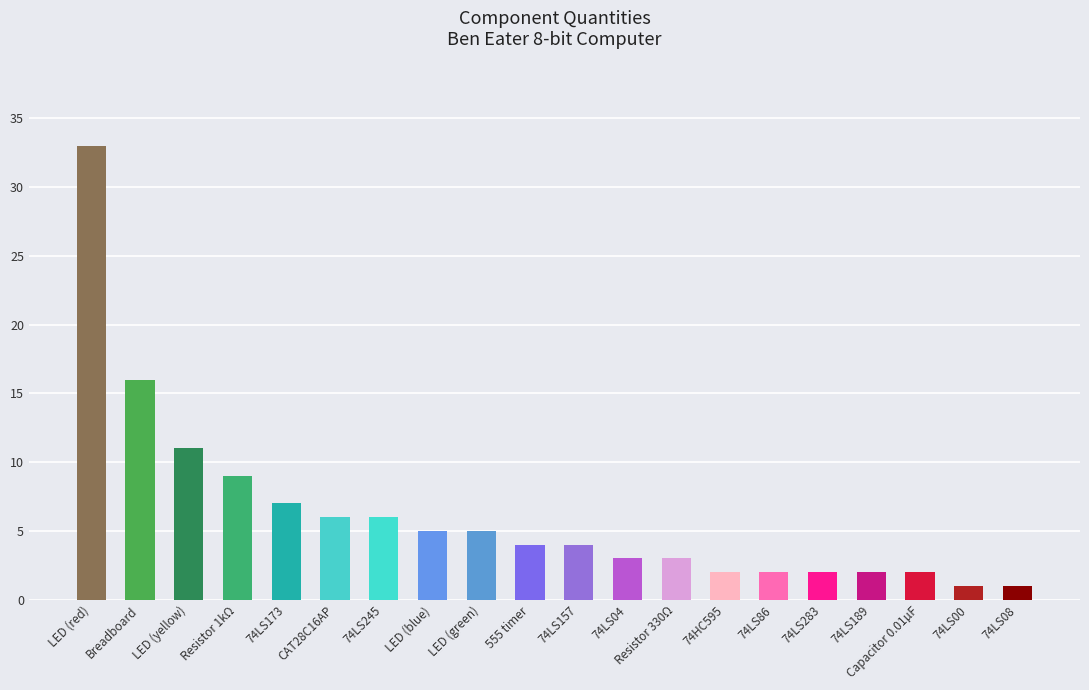

Reading left to right, extract all data points from this chart.

33	16	11	9	7	6	6	5	5	4	4	3	3	2	2	2	2	2	1	1